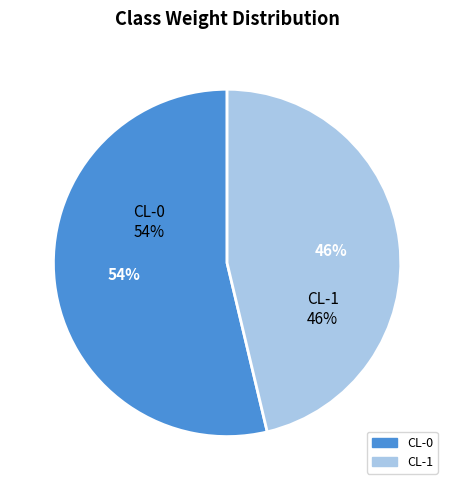

True or false: CL-1 accounts for 46% of the total.

True